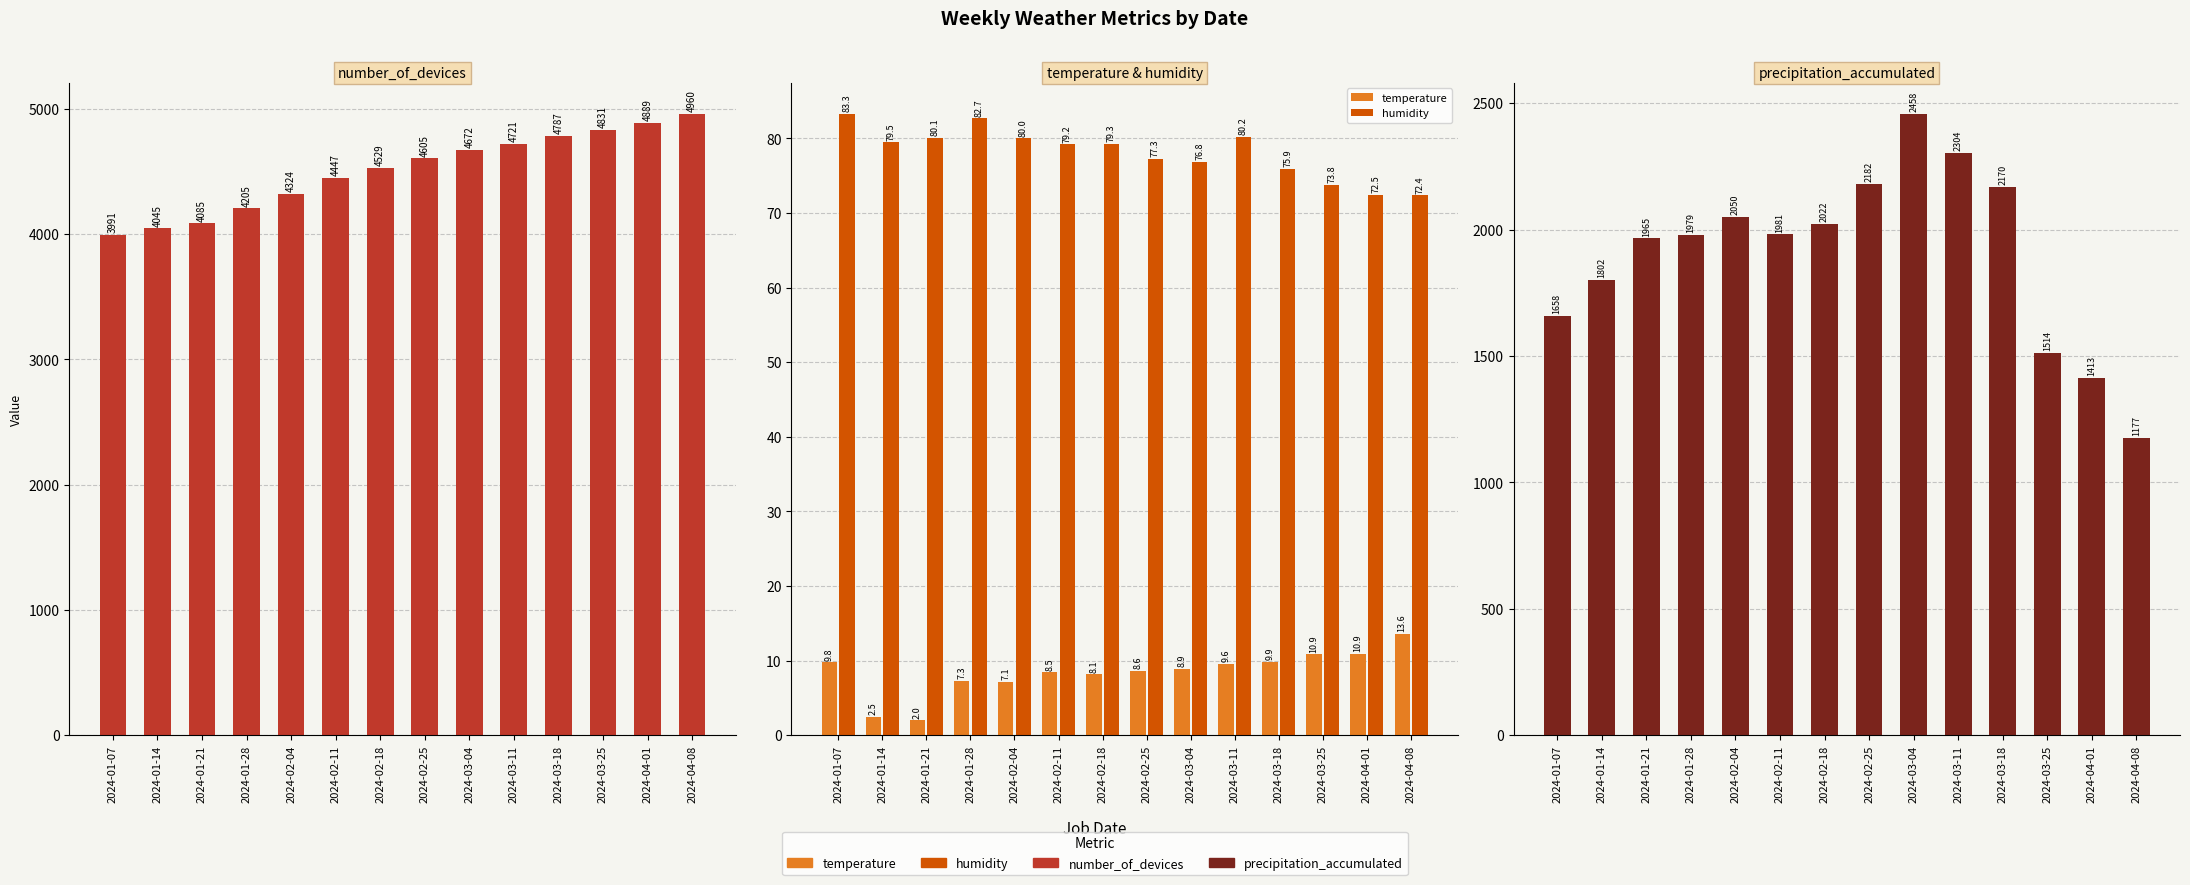

List the labels in order of humidity value, largest first.

2024-01-07, 2024-01-28, 2024-03-11, 2024-01-21, 2024-02-04, 2024-01-14, 2024-02-18, 2024-02-11, 2024-02-25, 2024-03-04, 2024-03-18, 2024-03-25, 2024-04-01, 2024-04-08